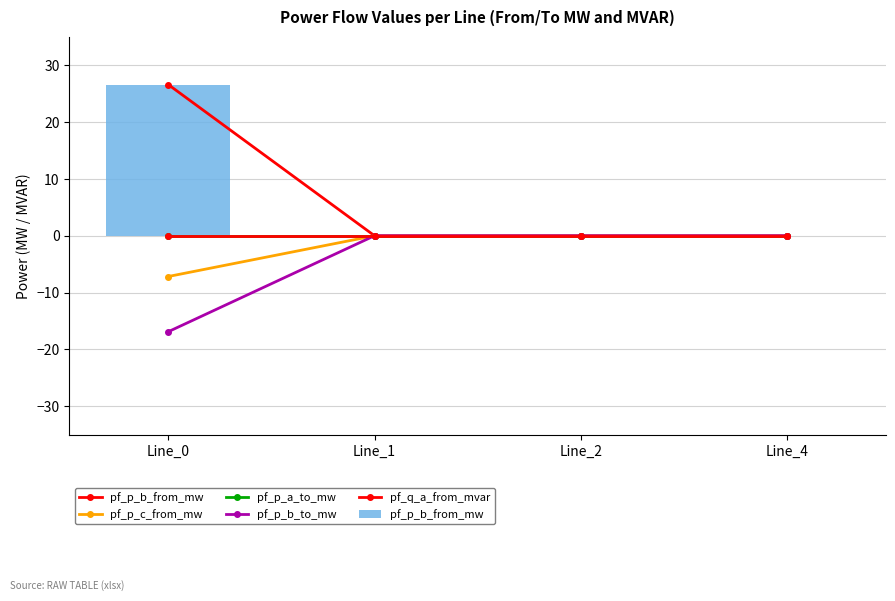

At Line_0, list the series in order from smallest to largest.

pf_p_b_to_mw, pf_p_c_from_mw, pf_q_a_from_mvar, pf_p_a_to_mw, pf_p_b_from_mw